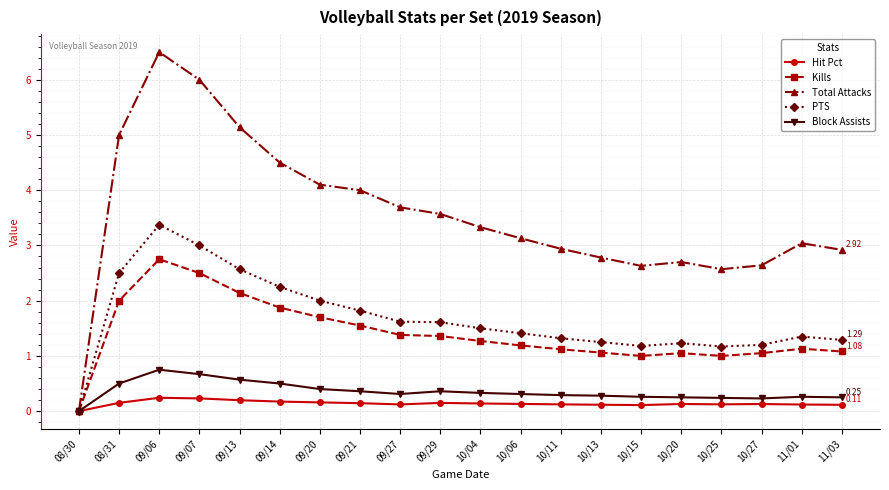

The value of PTS at 09/13 is 2.6. True or false?

True